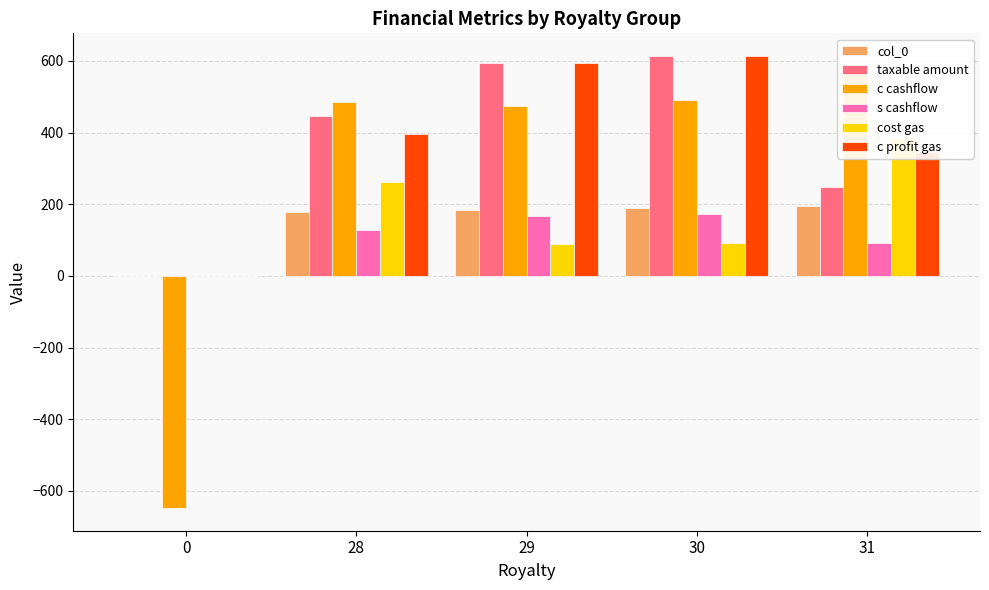

What is the sum of all col_0 values?

746.5